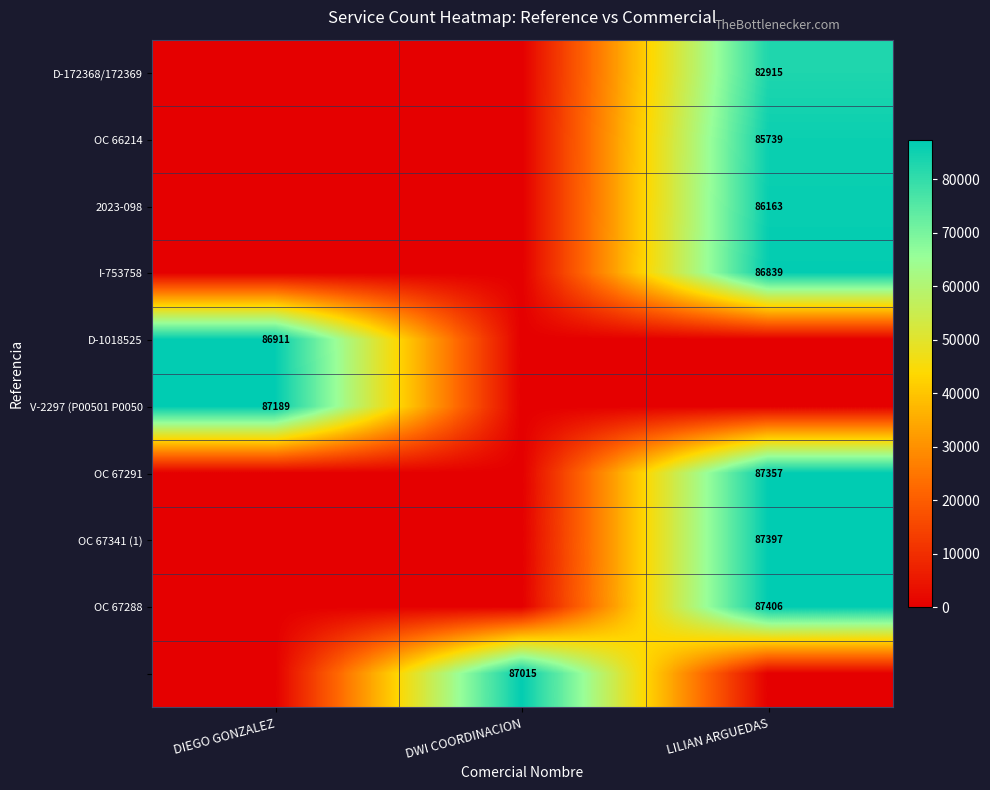

The value of V-2297 (P00501 P0050 at DIEGO GONZALEZ is 87189. True or false?

True